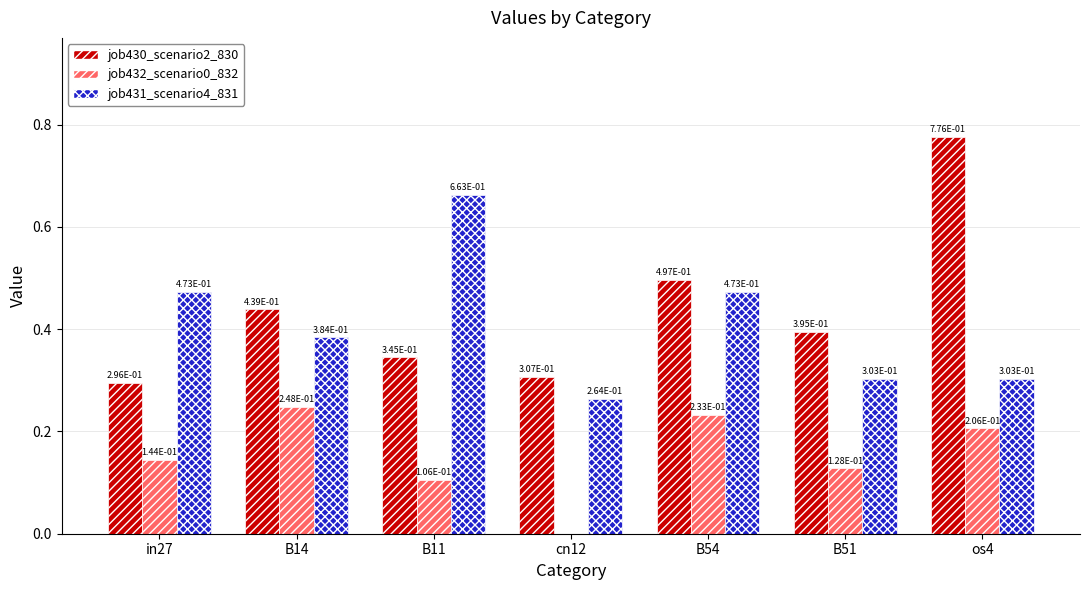

At which category is the sum across all series the highest?

os4